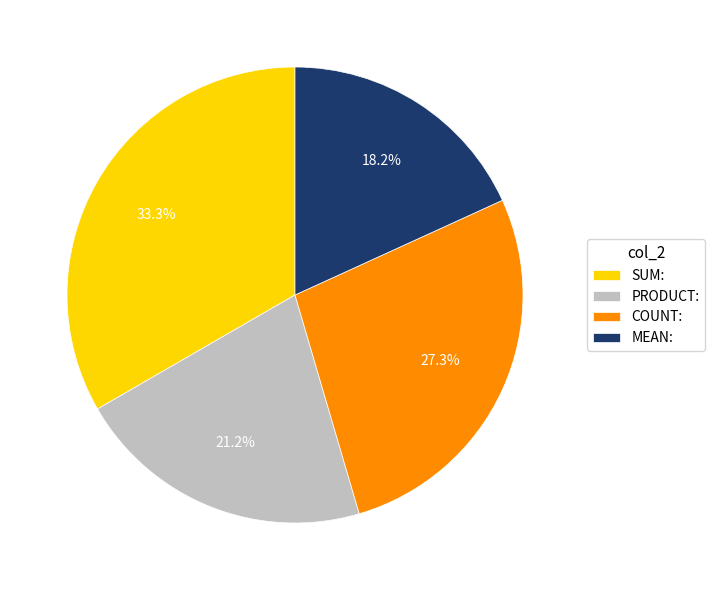

The PRODUCT: slice represents 35% of the pie. True or false?

False